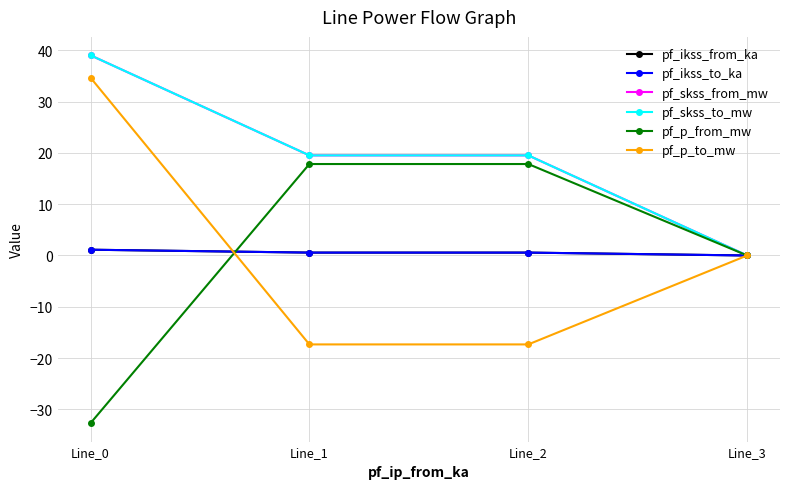

Rank the categories by pf_skss_from_mw value from highest to lowest.

Line_0, Line_1, Line_2, Line_3